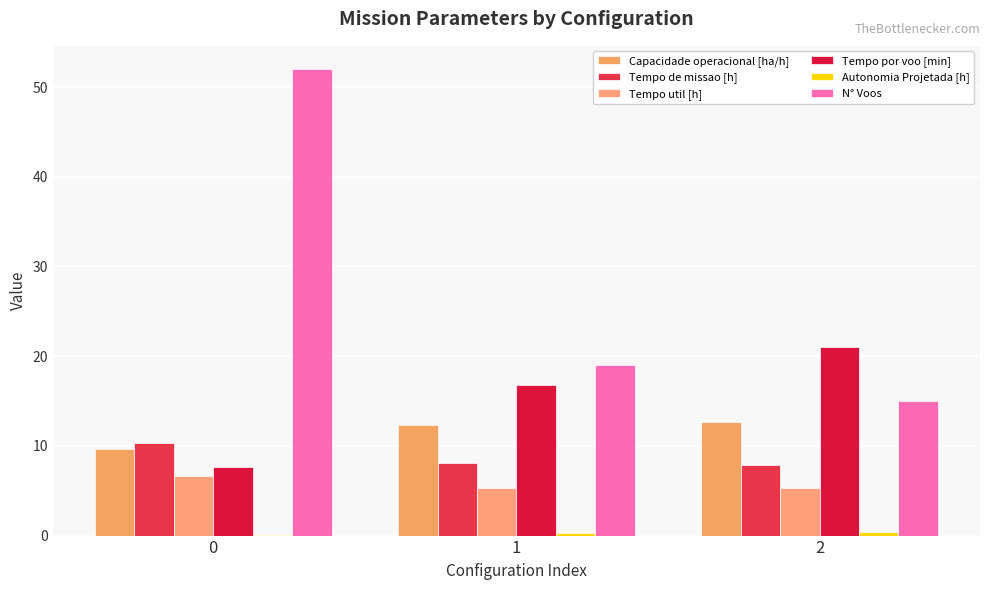

How many categories are shown in the chart?

3